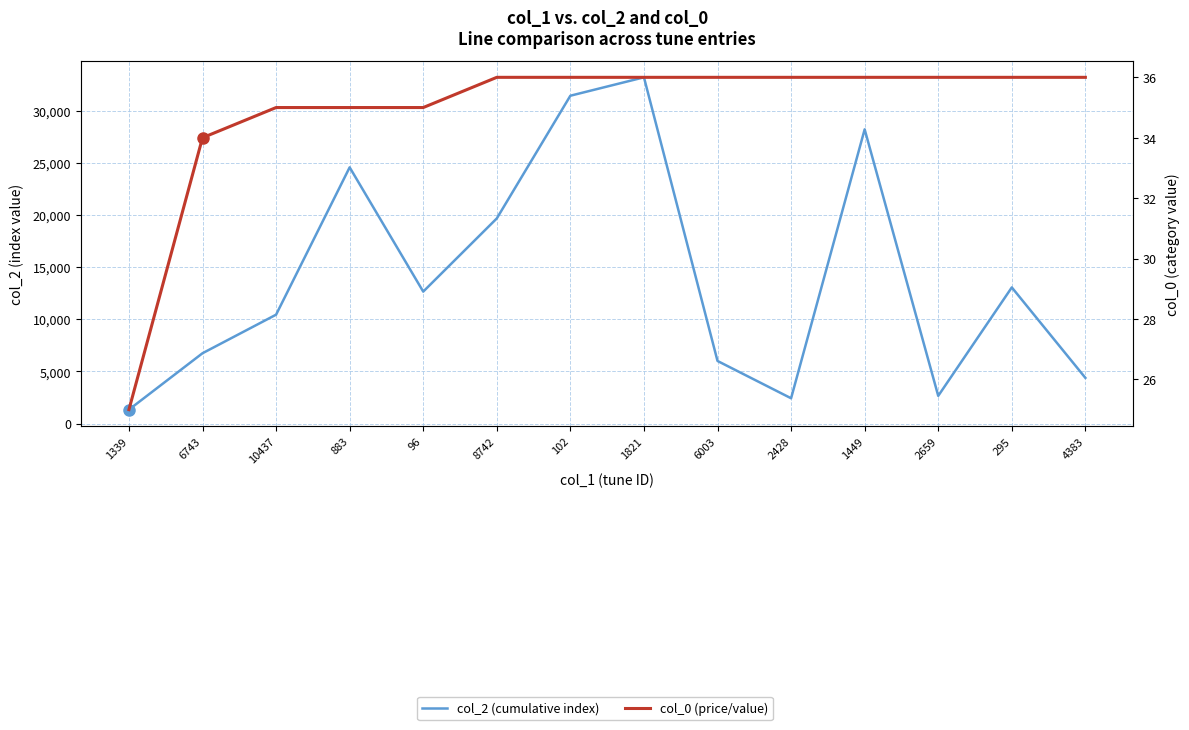

True or false: col_0 (price/value) and col_2 (cumulative index) cross at least once.

False